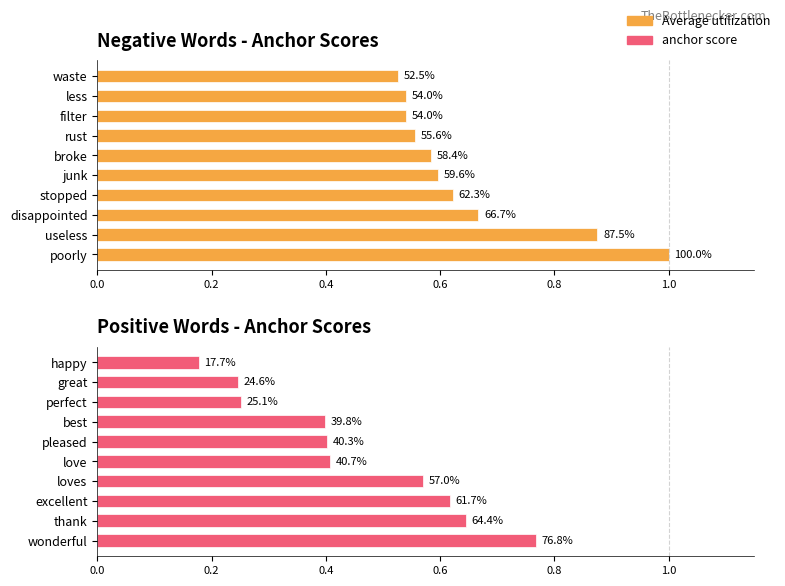

What is the sum of all Average utilization values?

6.5